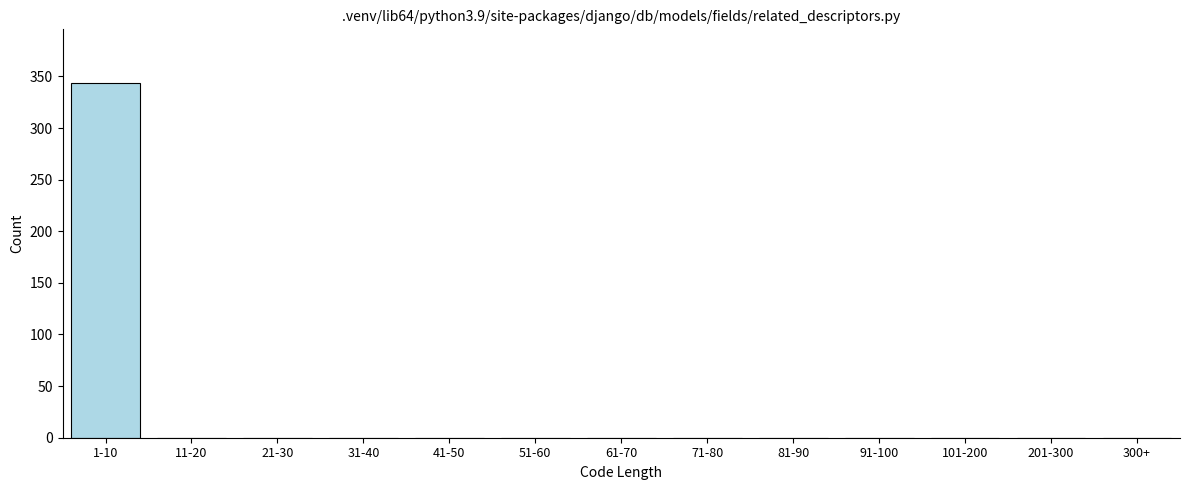

Reading right to left, transcribe all the data shown in this chart.

300+=0	201-300=0	101-200=0	91-100=0	81-90=0	71-80=0	61-70=0	51-60=0	41-50=0	31-40=0	21-30=0	11-20=0	1-10=344